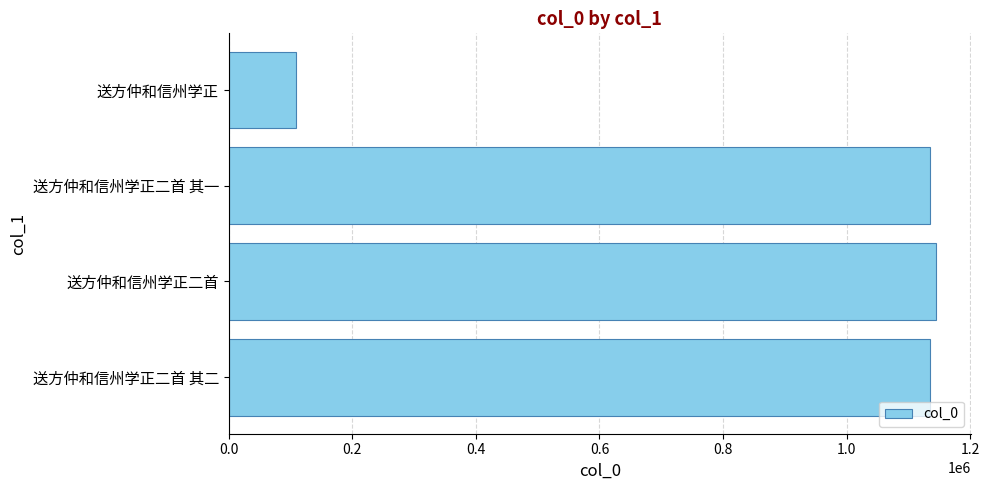

How many values are below 1135267?

2